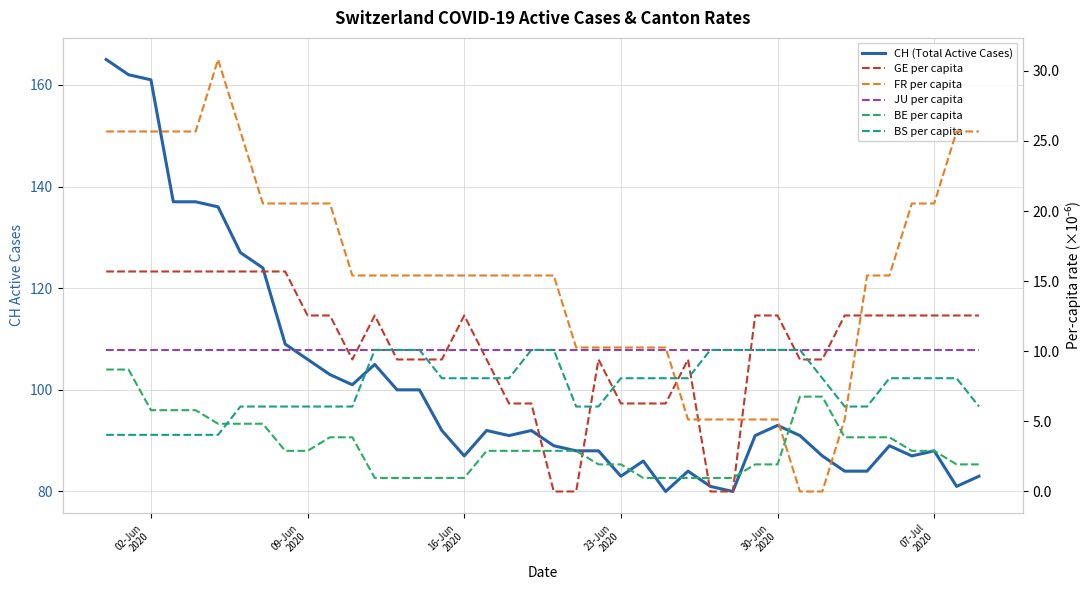

How many values in FR per capita are above zero?

38